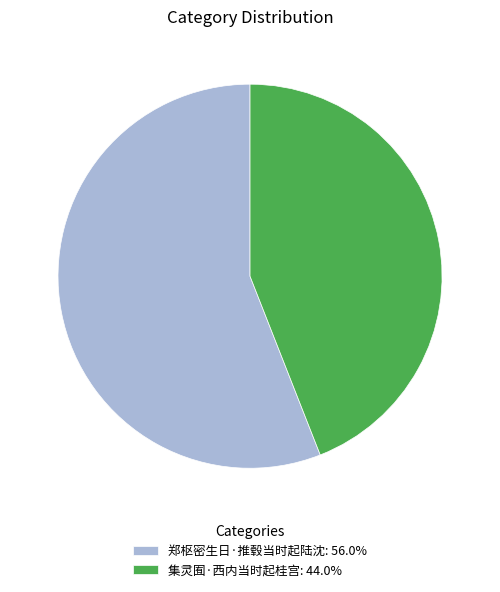

The 集灵囿·西内当时起桂宫 slice represents 56% of the pie. True or false?

False